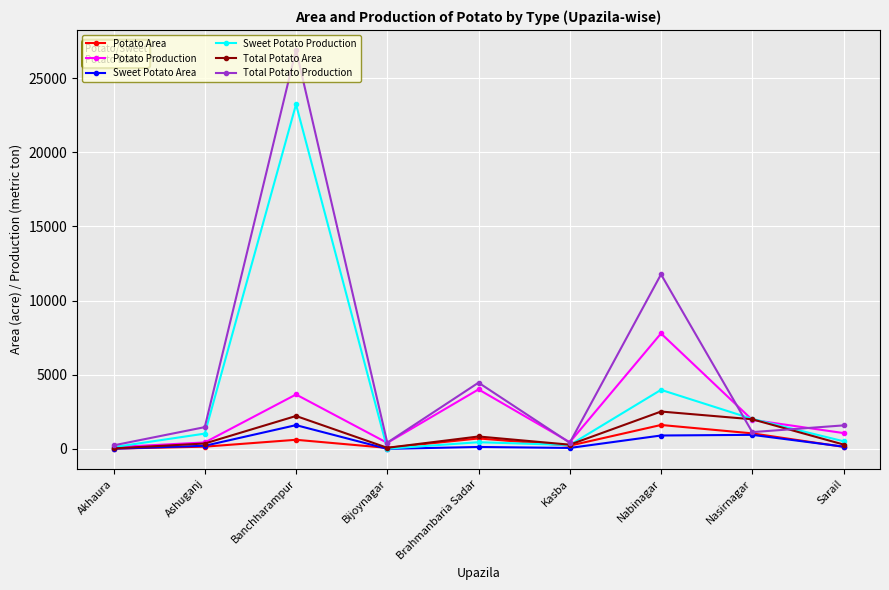

In Sweet Potato Area, how many points are higher than both neighbors (excluding endpoints)?

3